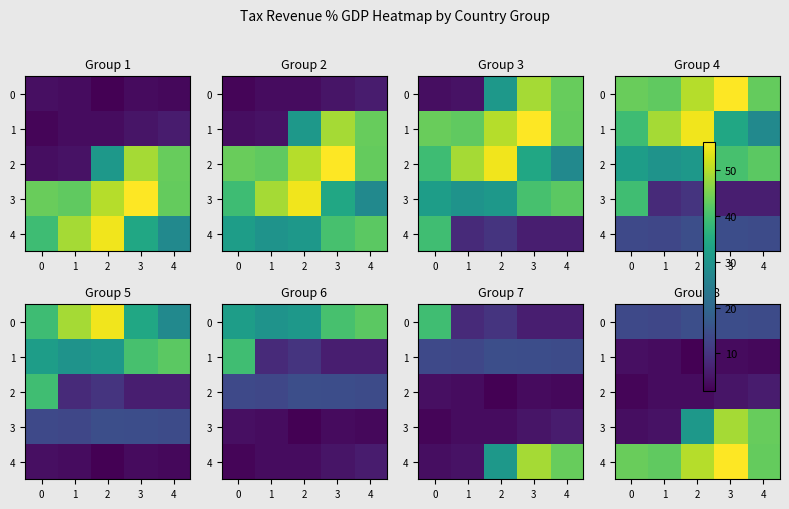

How many data points does each series have?

5